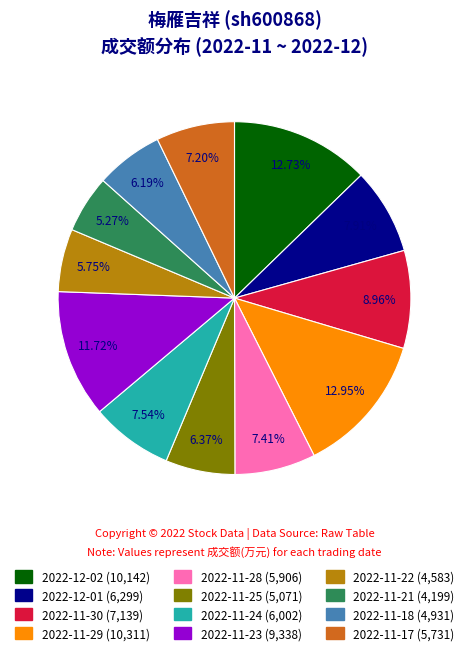

To the nearest percent, what percentage of the pie is 2022-11-28?

7%